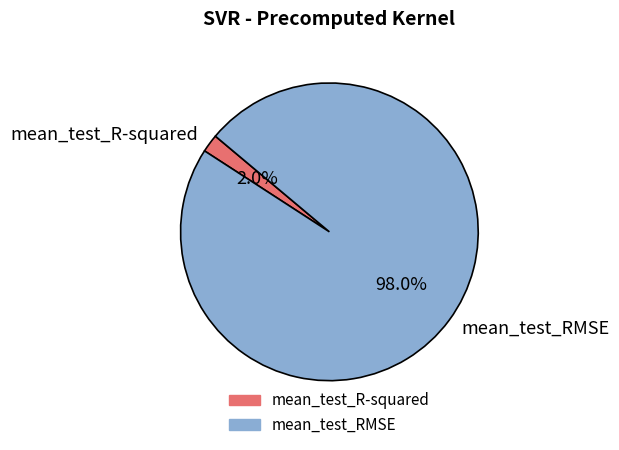

To the nearest percent, what is the average slice percentage?

50%